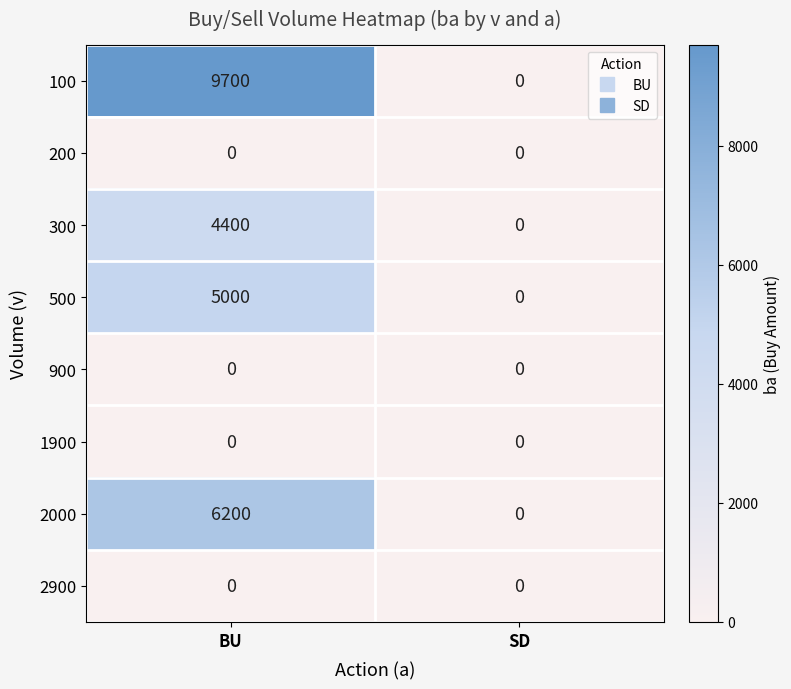

The 2900 series shows 0 at BU. True or false?

True